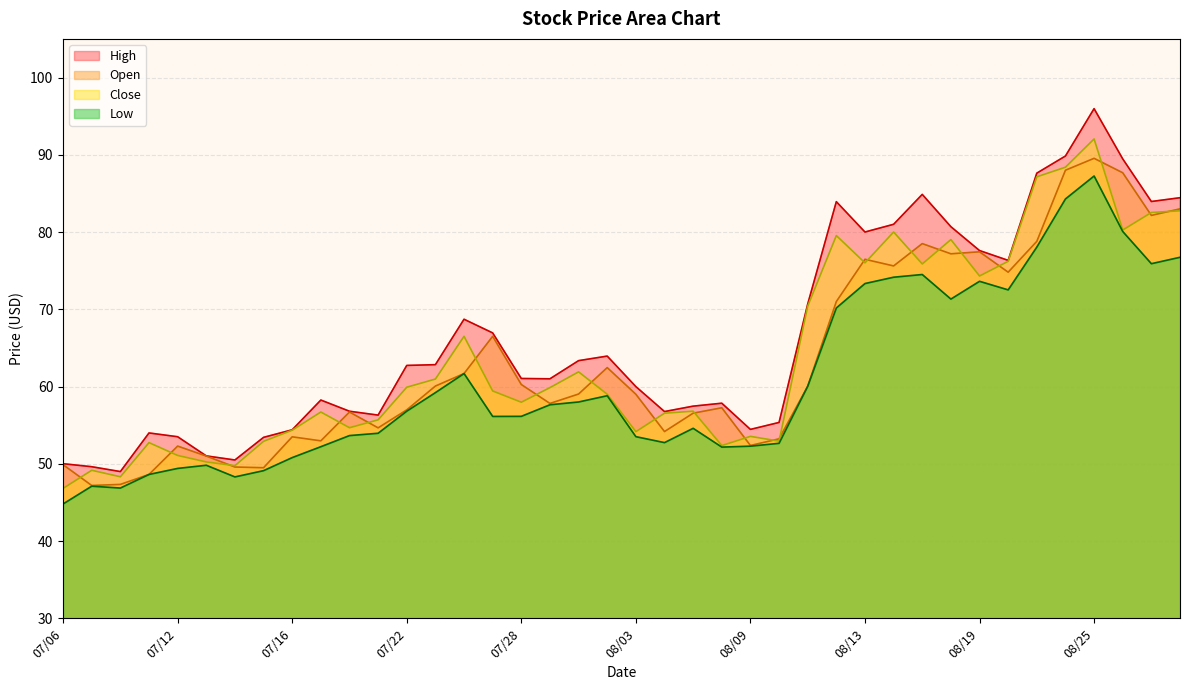

Is it true that Low equals 110.3 at 08/24?

False